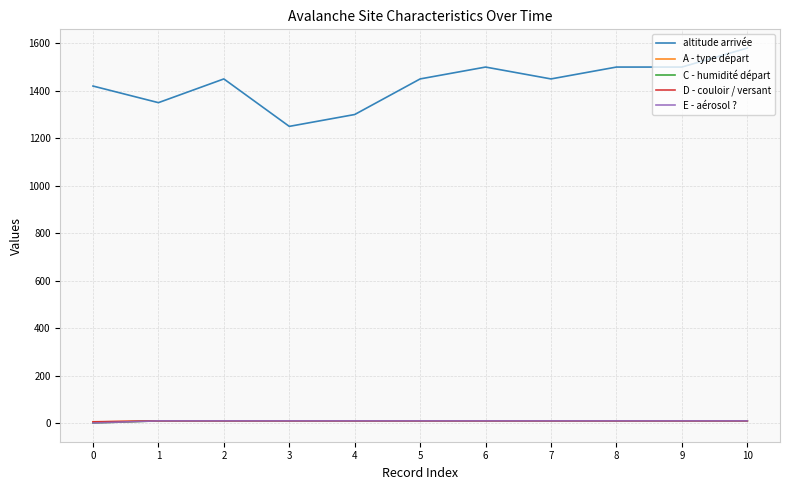

What value does the E - aérosol ? series have at 10?

9